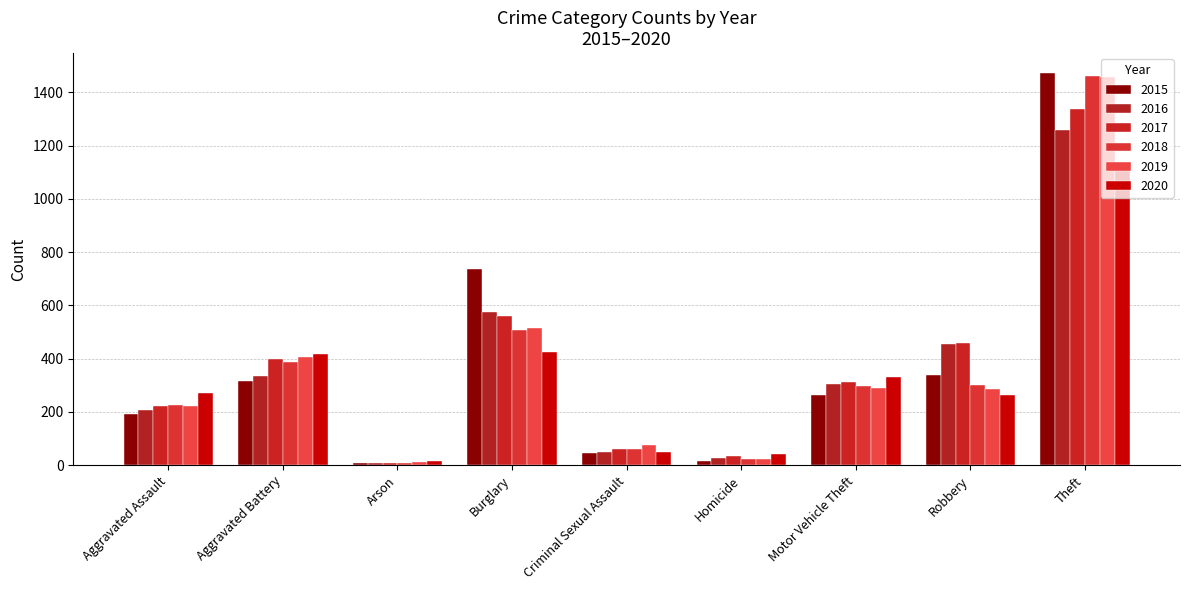

What is the smallest value displayed?

7